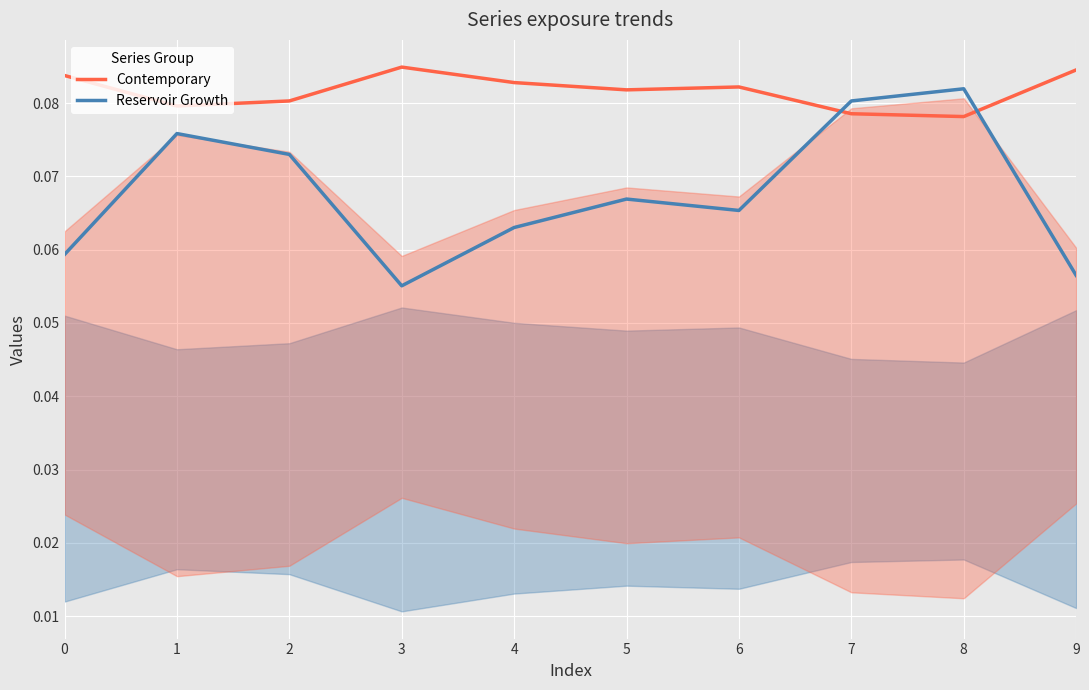

At how many categories does at least one series exceed 0?

10